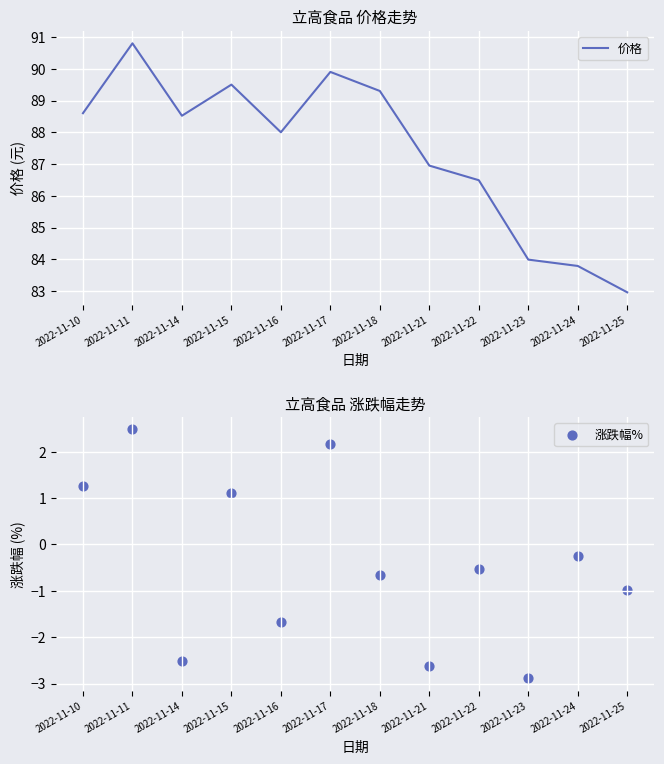

Which series reaches the minimum Y coordinate?

涨跌幅%